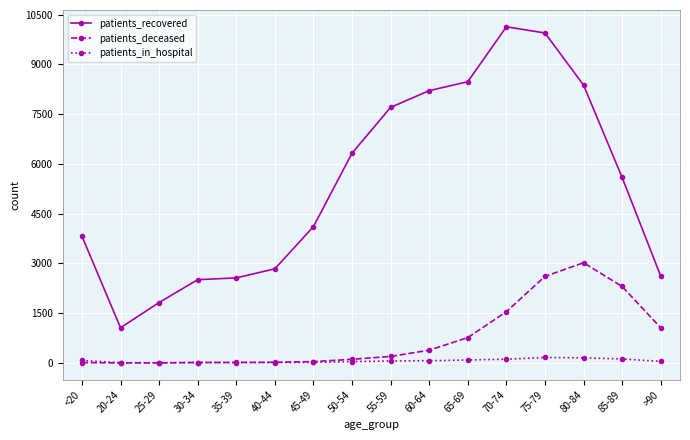

The value of patients_recovered at 35-39 is 3526. True or false?

False